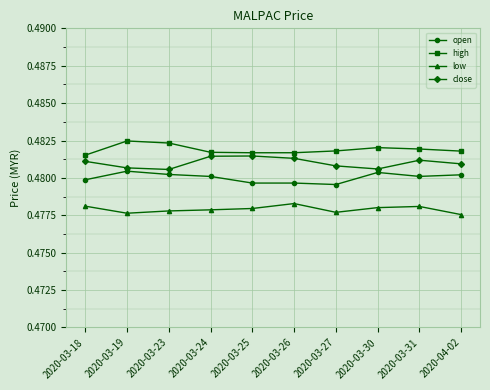

What is the label of the 1st point from the left?

2020-03-18